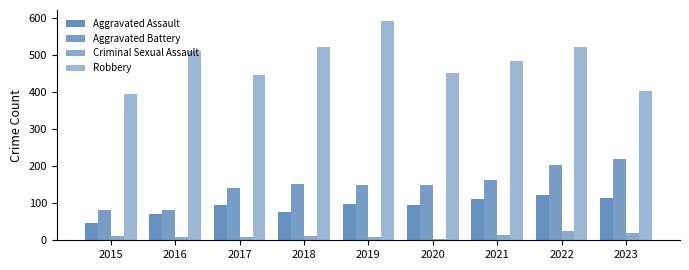

How many bars are there in total?

36